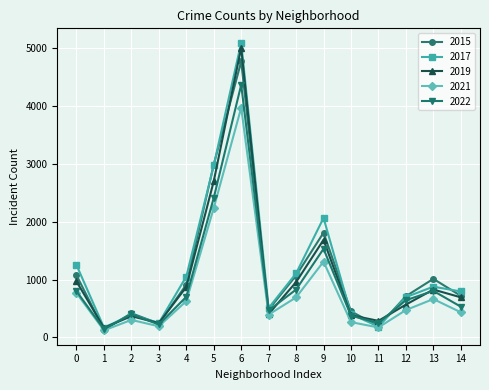

What is the greatest value displayed?

5095